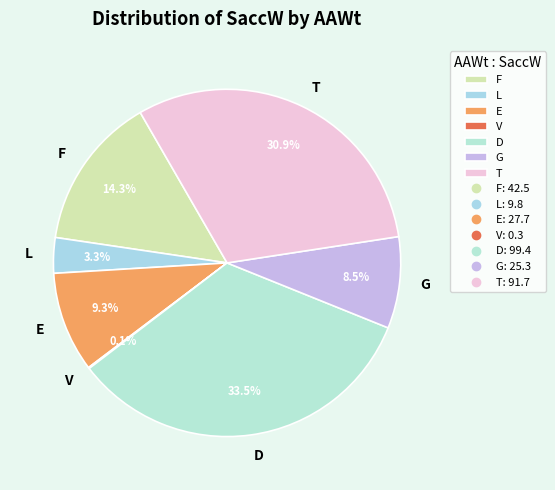

Combined, do E and F account for over 50%?

No